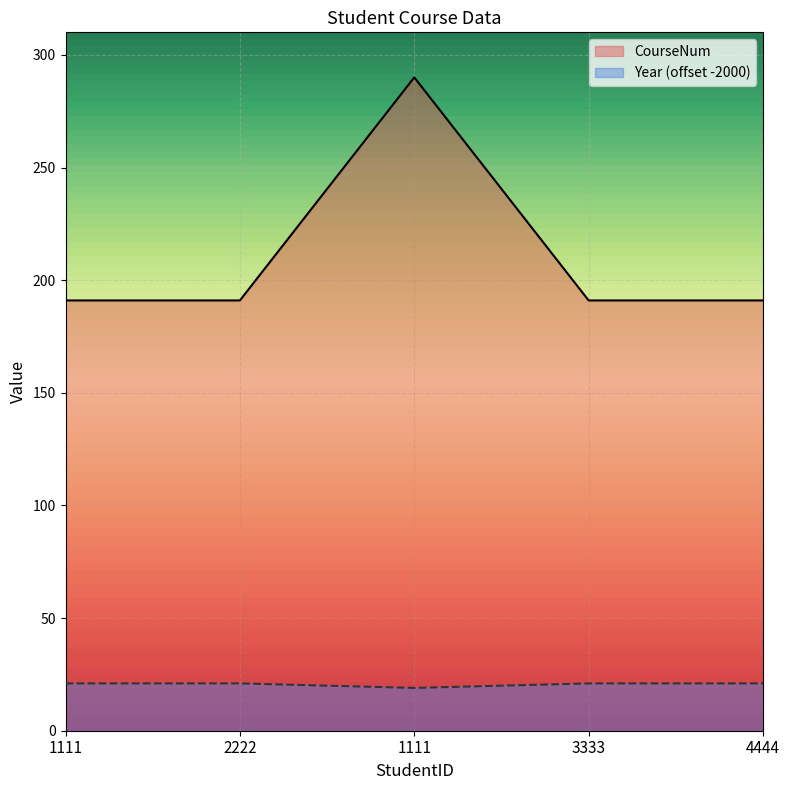

In Year, how many points are lower than both neighbors (excluding endpoints)?

1